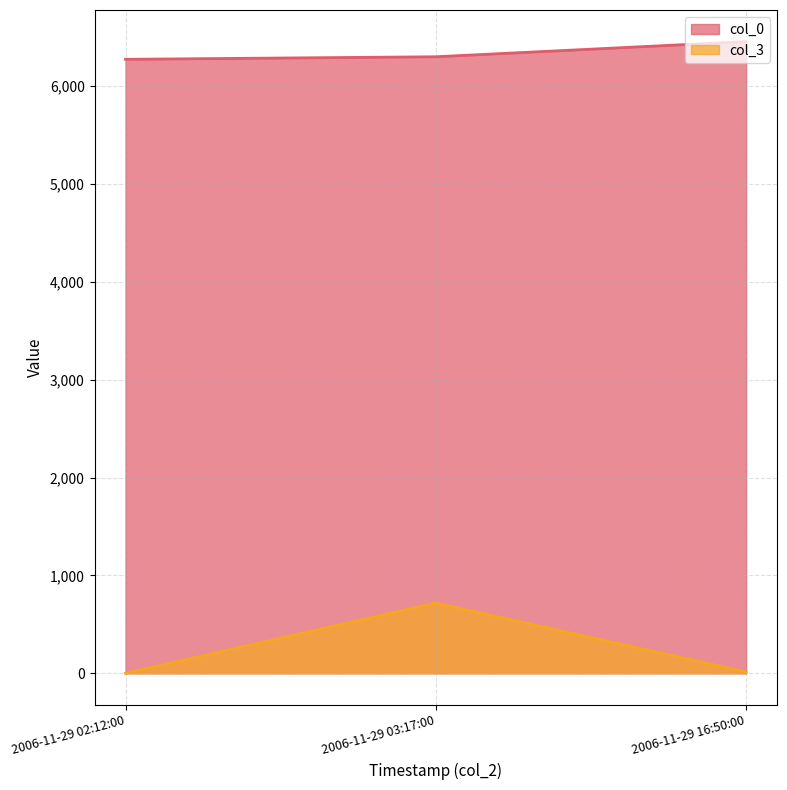

The value of col_3 at 2006-11-29 03:17:00 is 386. True or false?

False